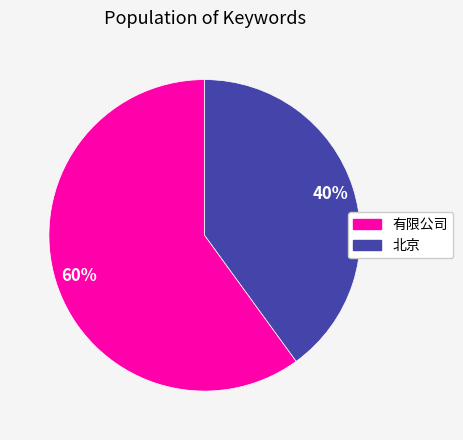

Rank the categories by value from lowest to highest.

北京, 有限公司